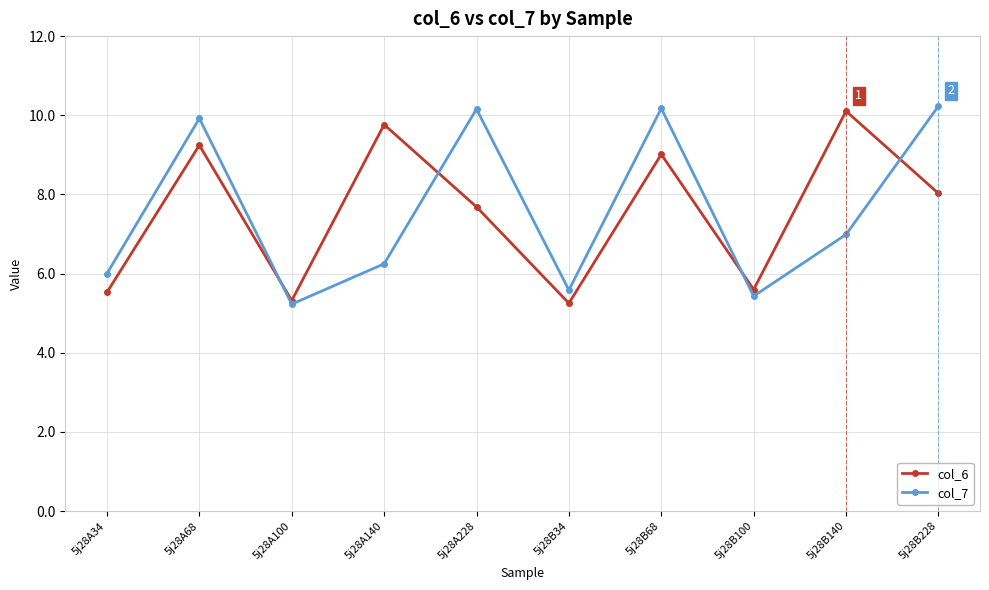

True or false: col_7 has a value of 5.4 at 5j28A68.

False